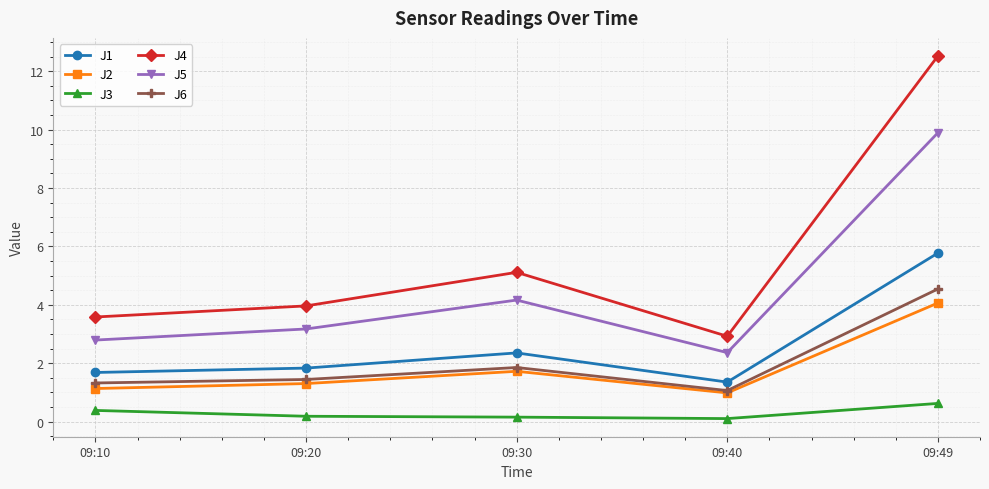

The value of J1 at 09:30 is 1.5. True or false?

False